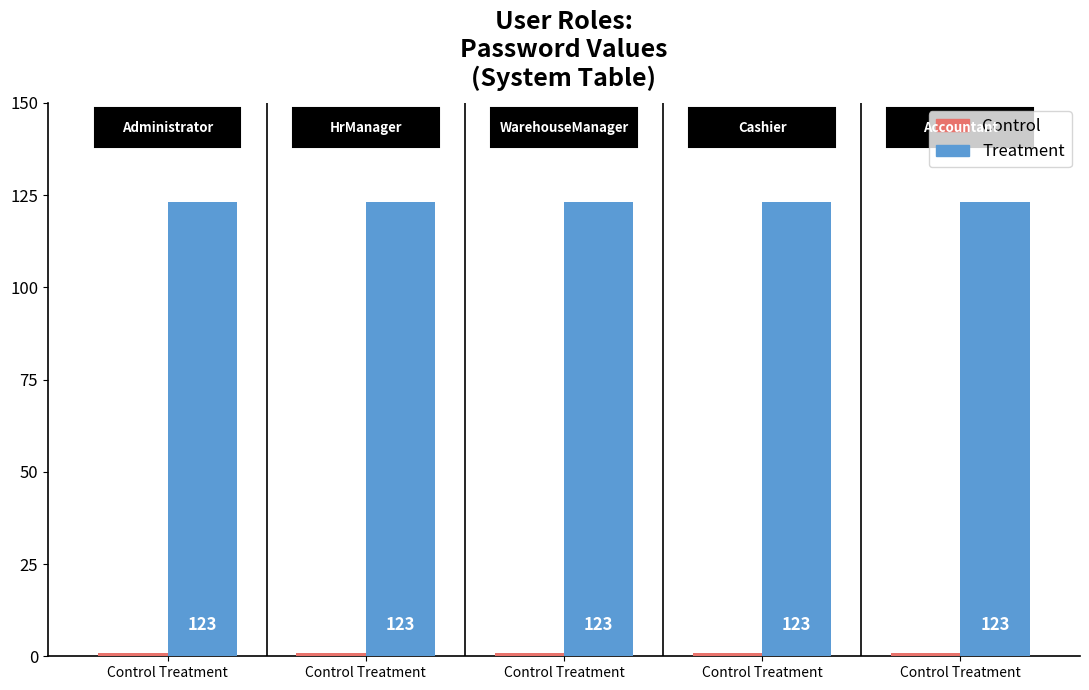

At how many categories does at least one series exceed 50?

5